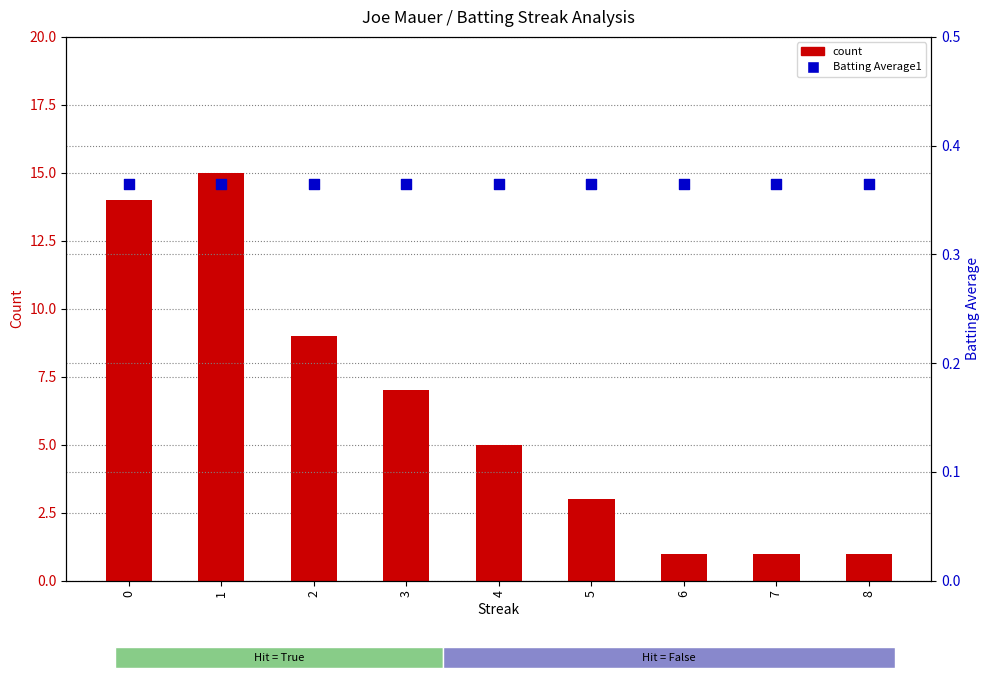

At which category is the sum across all series the highest?

1